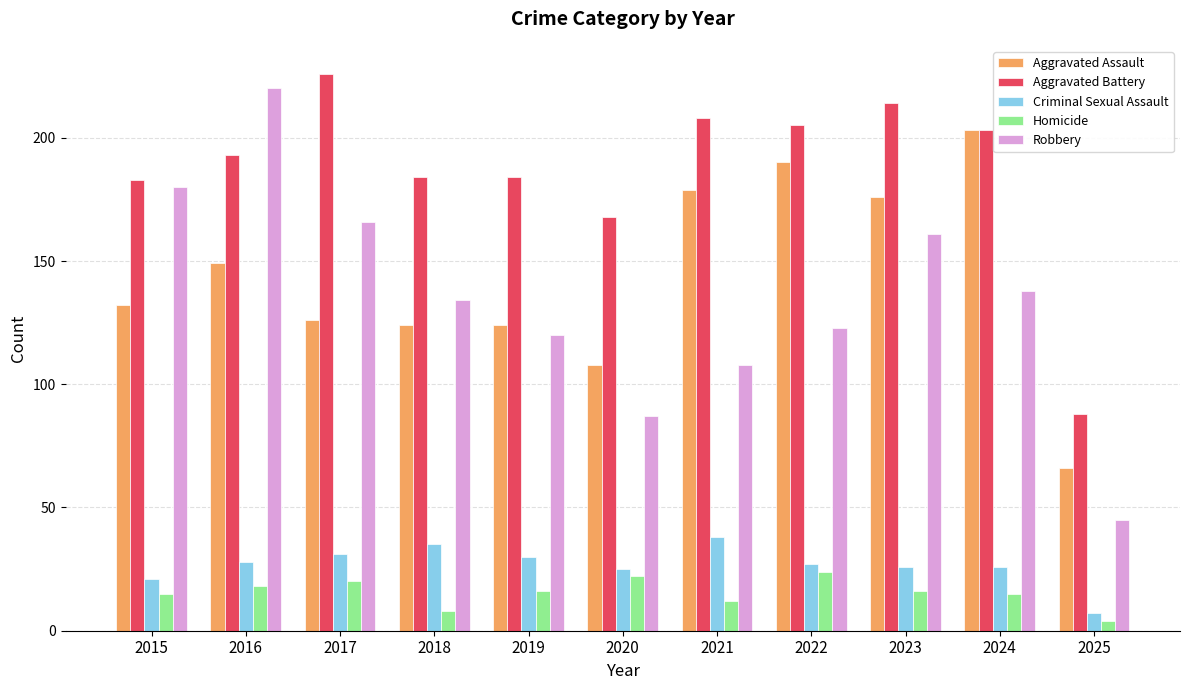

Is the value of Criminal Sexual Assault at 2024 greater than the value of Robbery at 2021?

No